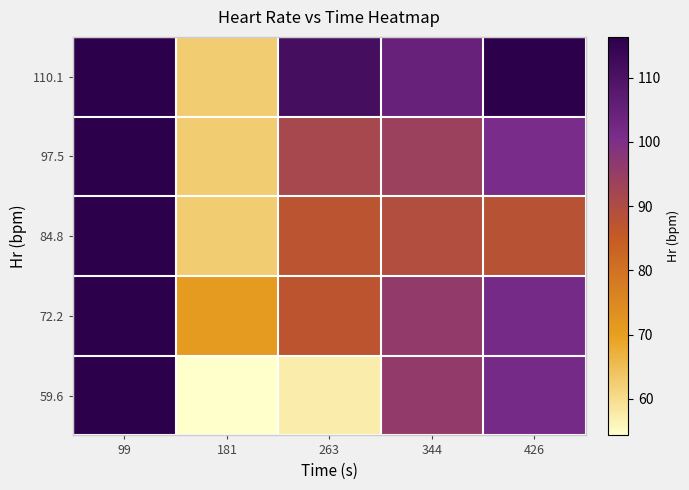

Reading right to left, list all the values displayed in this chart.

59.6: 426=101.7	344=95.9	263=57.4	181=54.3	99=116.4
72.2: 426=101.7	344=95.9	263=86.9	181=71.2	99=116.4
84.8: 426=87.8	344=89.3	263=87.3	181=62.8	99=116.4
97.5: 426=101.0	344=94.0	263=91.4	181=62.8	99=116.4
110.1: 426=116.4	344=104.5	263=111.3	181=62.8	99=116.4